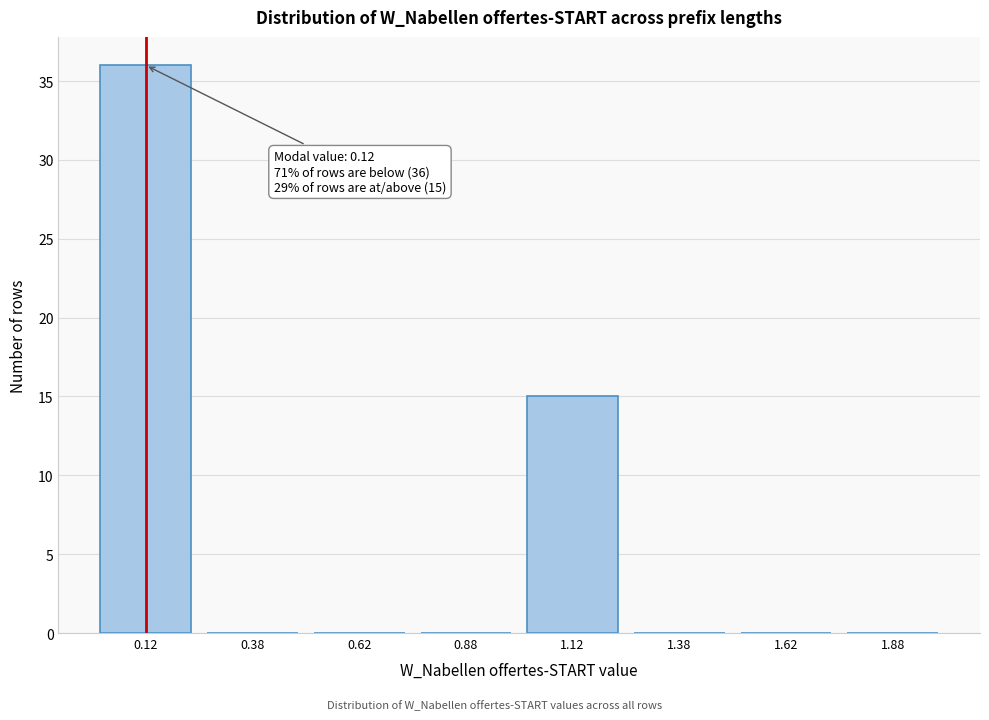

Which range on the x-axis has the tallest bar?

0.00 to 0.25